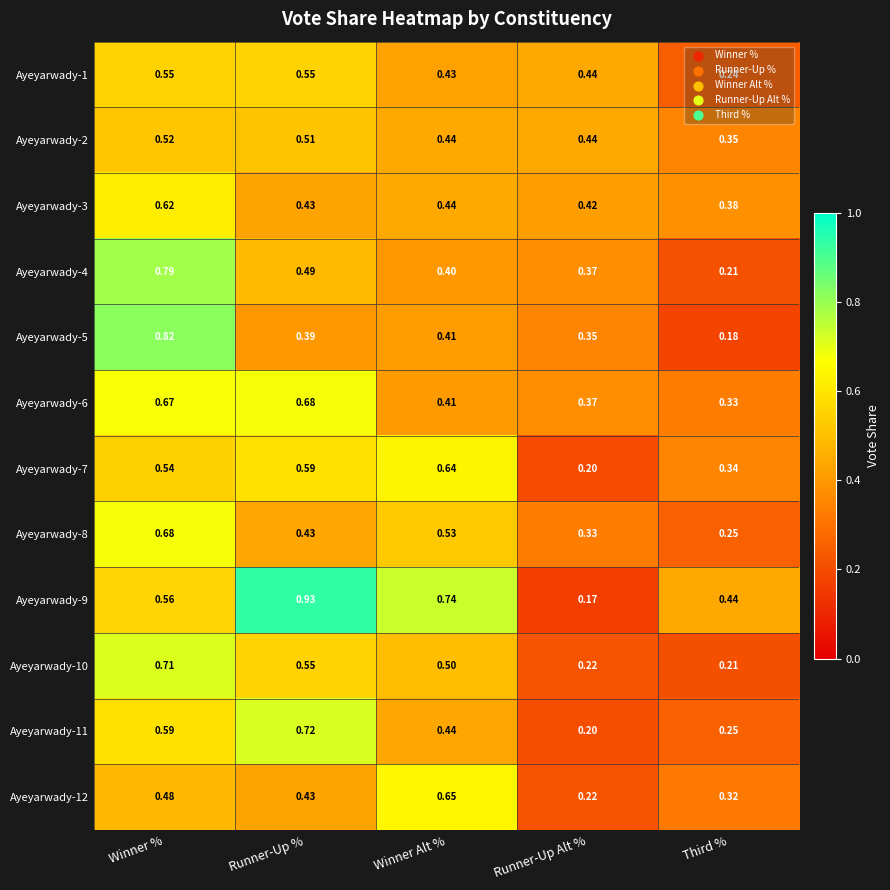

How many categories are shown in the chart?

5